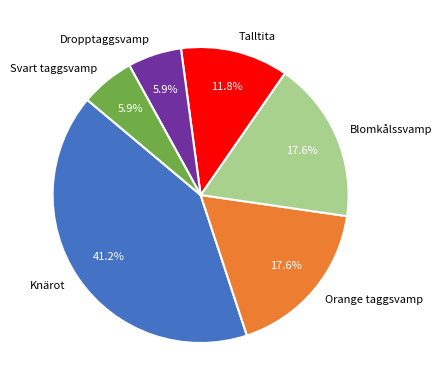

How many segments does this pie chart have?

6